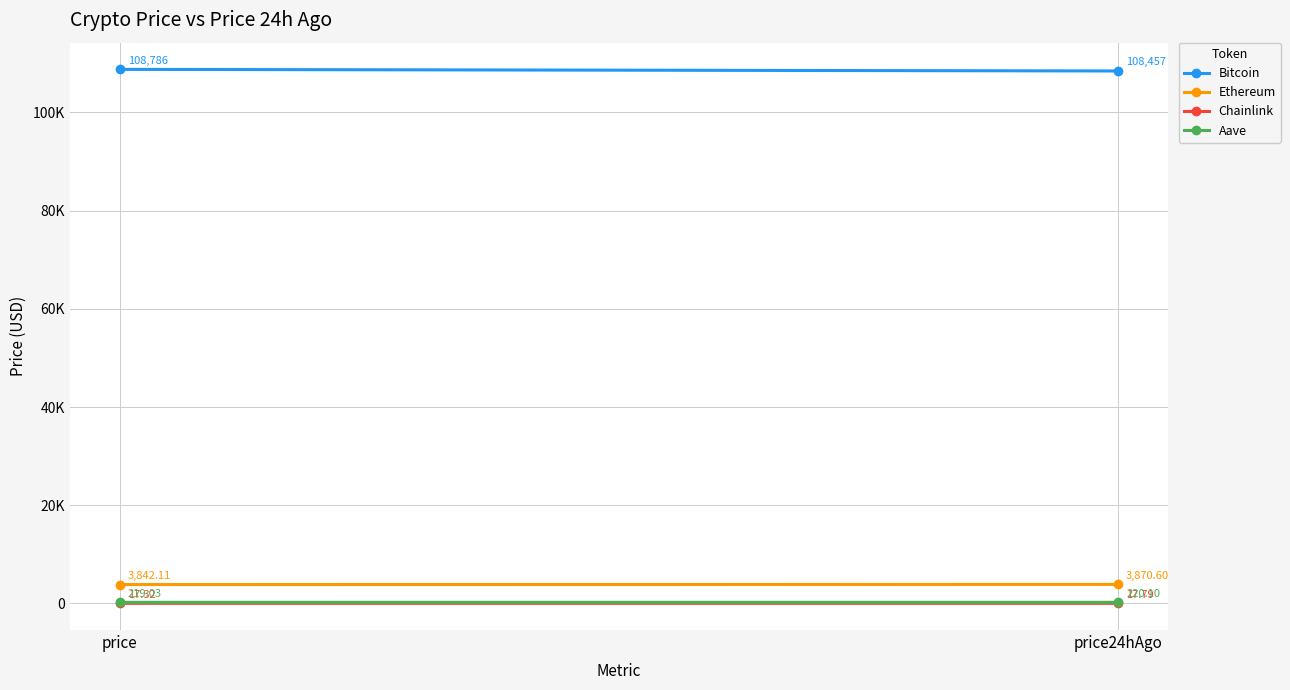

What is the sum of the Ethereum values at price and price24hAgo?

7712.7